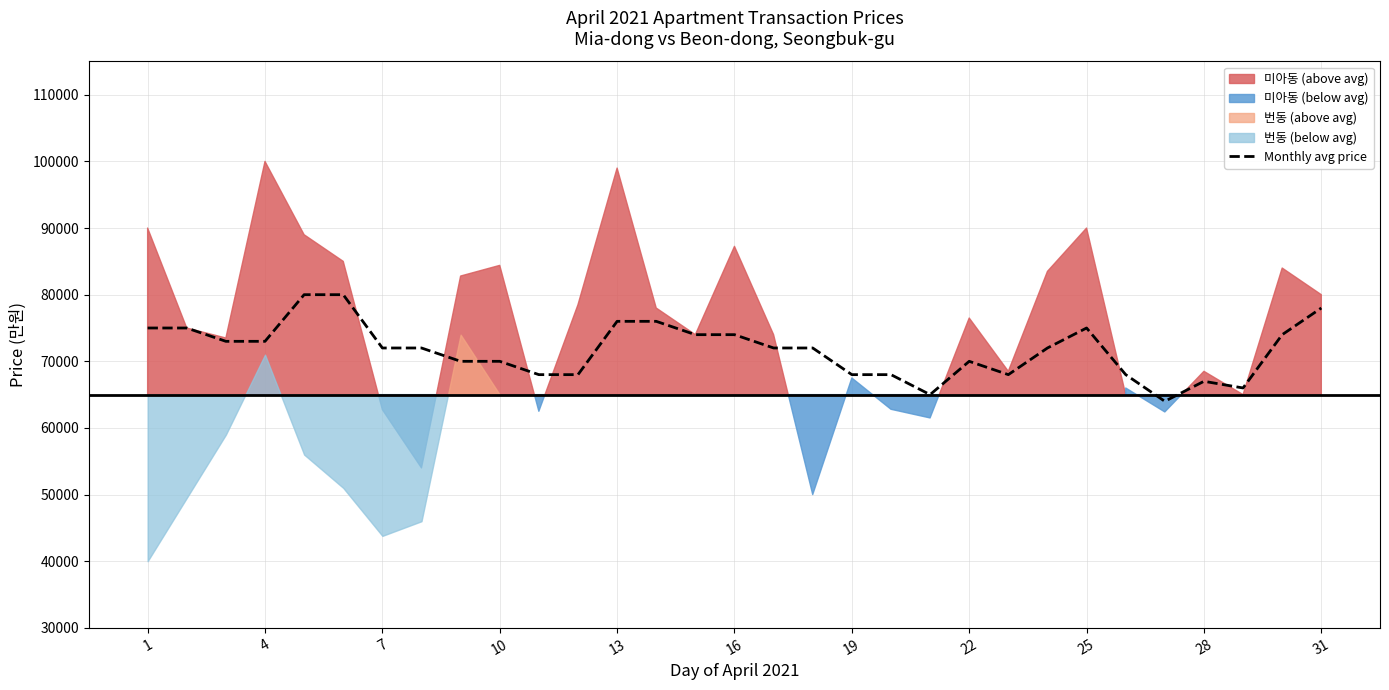

The value of Monthly avg price at 1 is 20029. True or false?

False